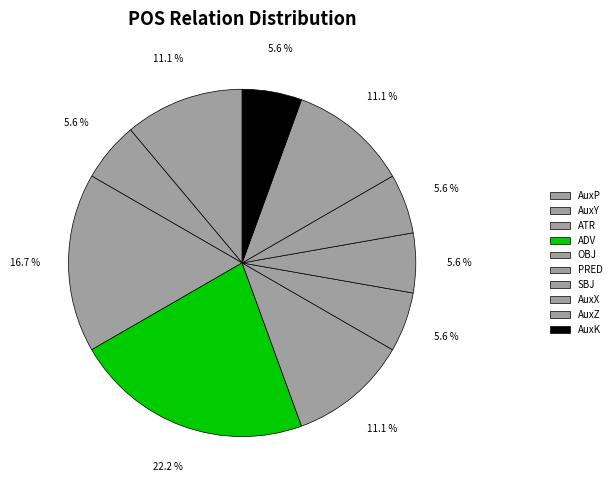

To the nearest percent, what portion does AuxY represent?

6%